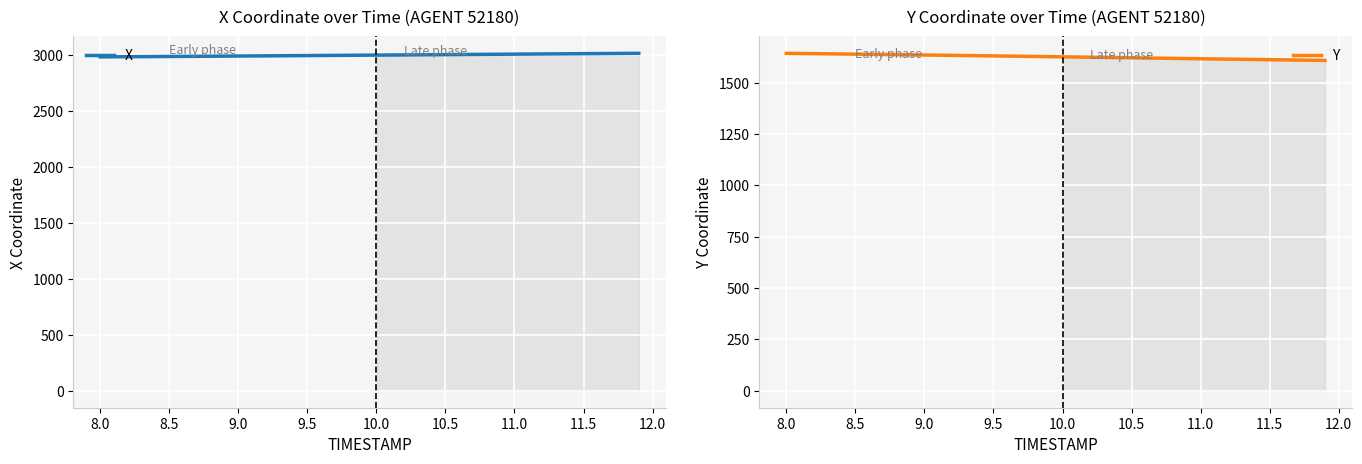

What is the approximate value of Y at 9.0?

1640.4